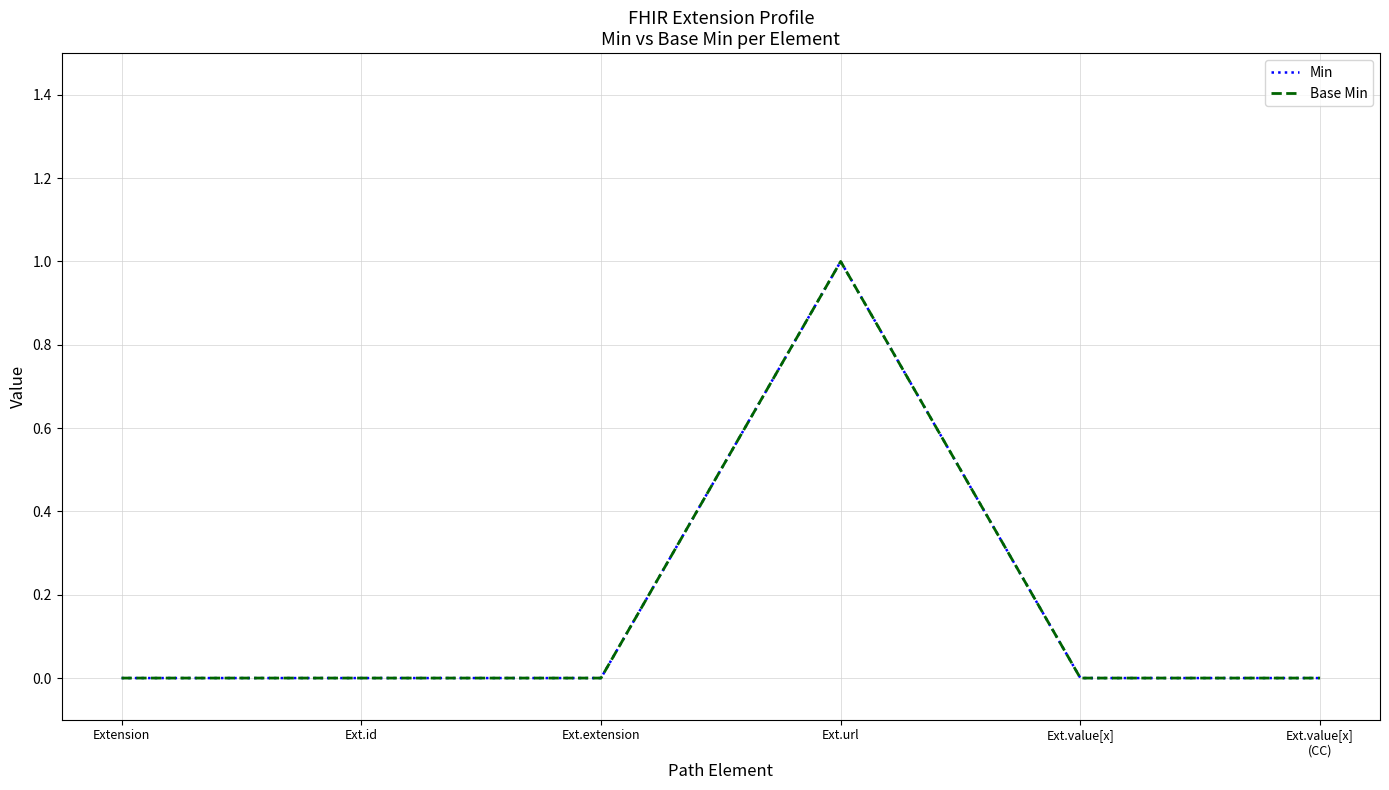

Reading left to right, list all the values displayed in this chart.

Min: Extension=0	Ext.id=0	Ext.extension=0	Ext.url=1	Ext.value[x]=0	Ext.value[x]
(CC)=0
Base Min: Extension=0	Ext.id=0	Ext.extension=0	Ext.url=1	Ext.value[x]=0	Ext.value[x]
(CC)=0